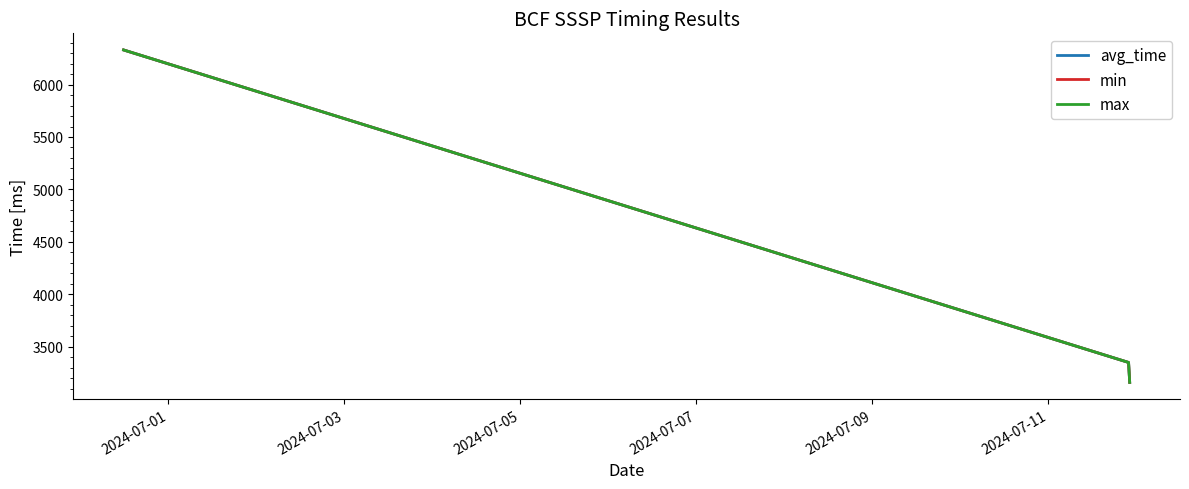

At how many categories does at least one series exceed 5691?

1